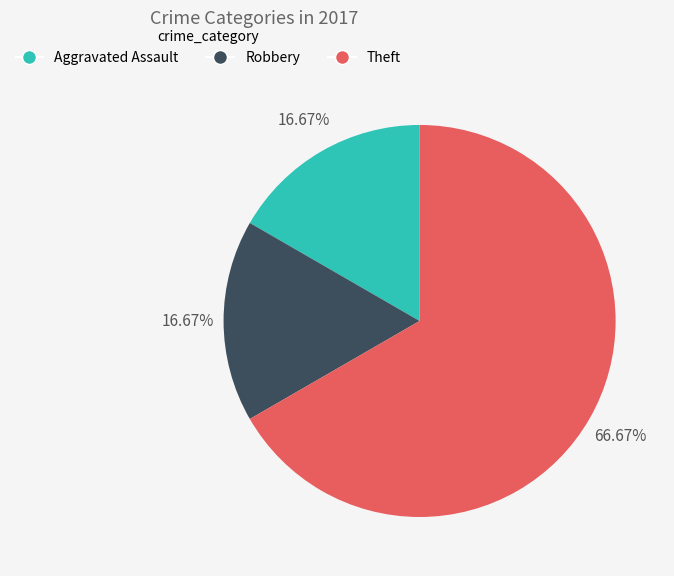

How many slices are in this pie chart?

3